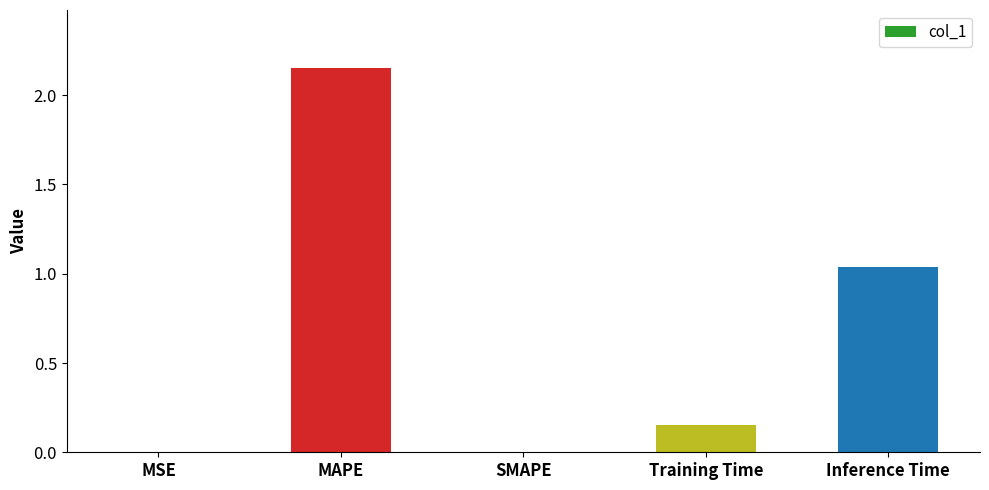

What is the sum of all values?

3.3